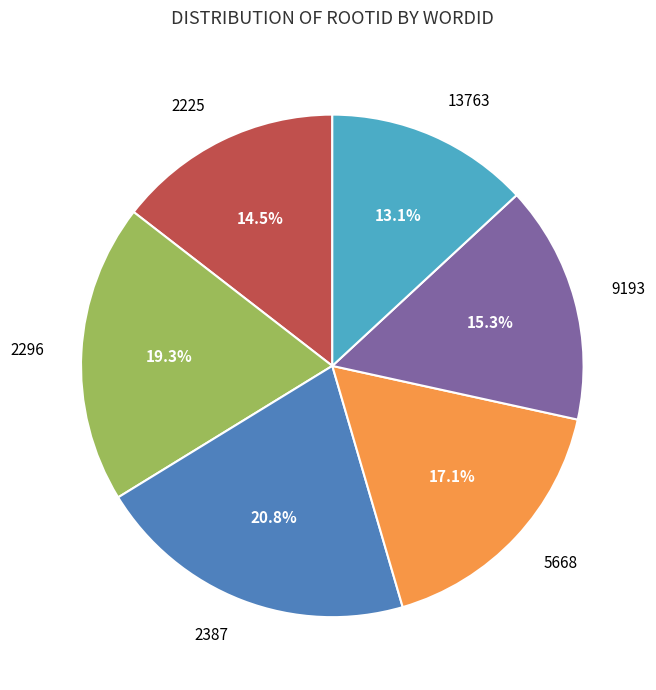

To the nearest percent, what is the average slice percentage?

17%